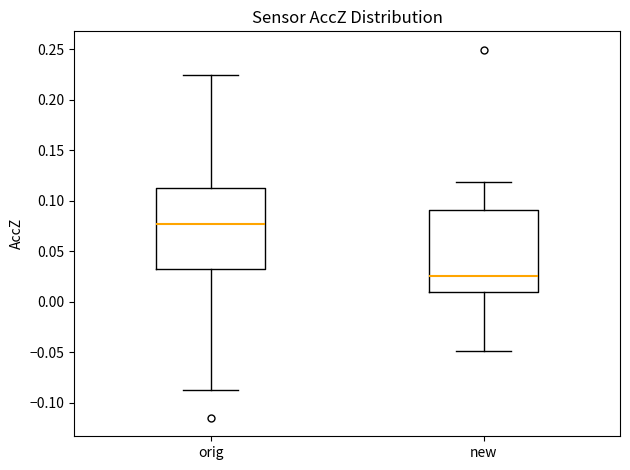

Reading left to right, read every box against the y-axis: the position of its median line, the range the box covers, and the ends of its whiskers. The values are not printed on the chart, so give them approximately, as read against the axis.

orig: median 0.075, box 0.035 to 0.115, whiskers -0.085 to 0.225
new: median 0.025, box 0.010 to 0.090, whiskers -0.050 to 0.120